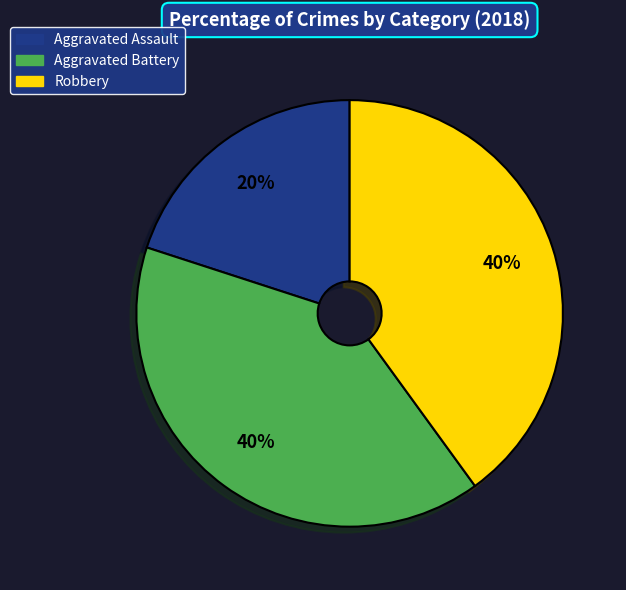

True or false: Robbery accounts for 51% of the total.

False